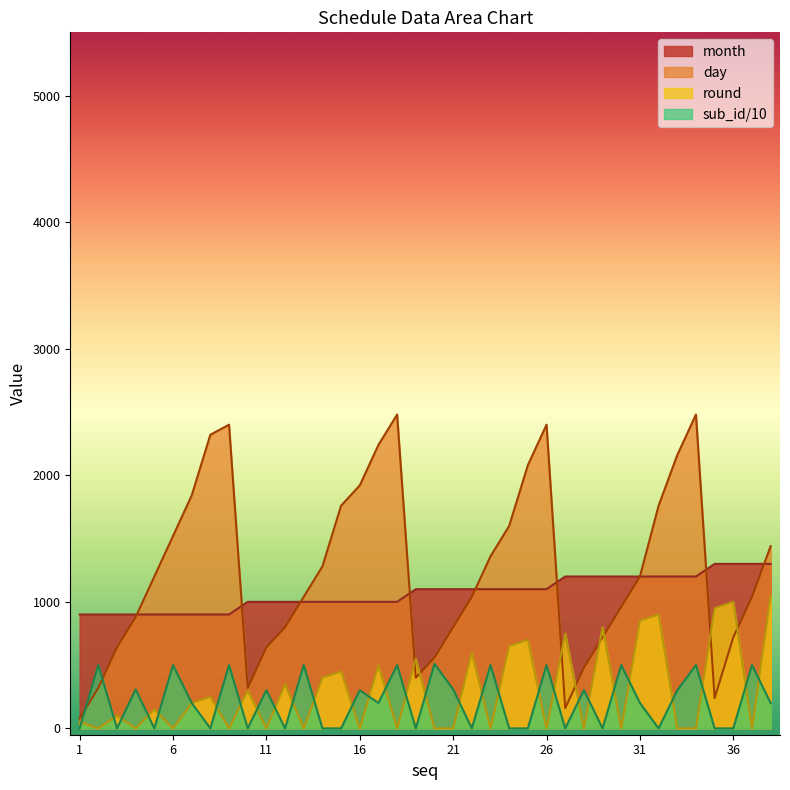

At which category is the sum across all series the highest?

34